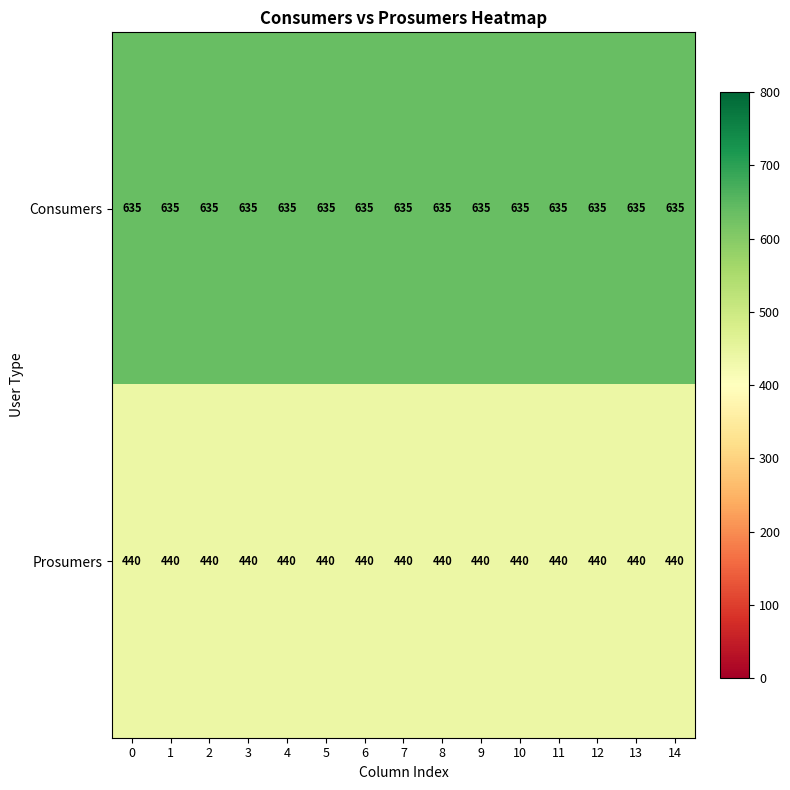

What is the spread (max minus min) of values at 11?

195